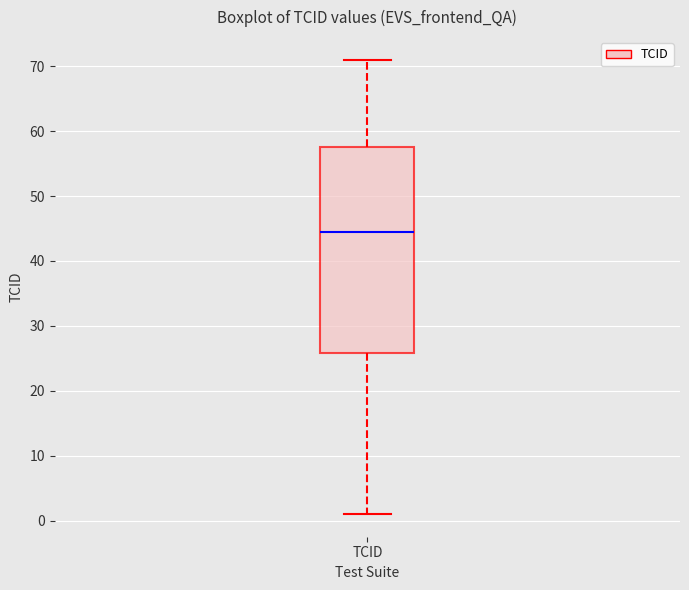

Transcribe this box plot: give where the median line is, the range the box spans, and where the two whiskers end, as read against the y-axis. The values are not printed on the chart, so give them approximately, as read against the axis.

median 45, box 26 to 58, whiskers 1 to 71